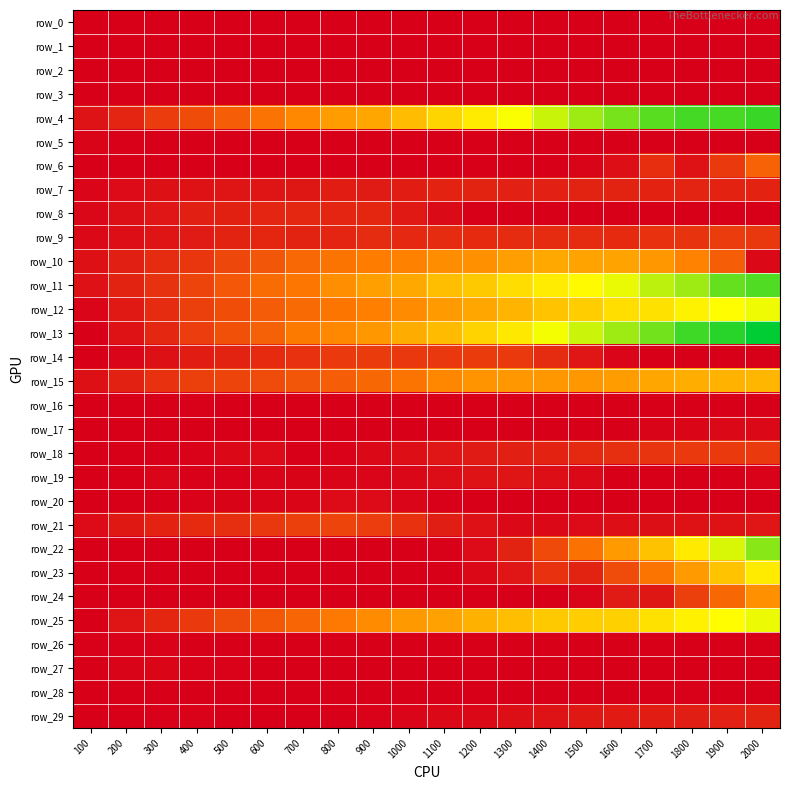

List the labels in order of row_19 value, smallest first.

1800, 1600, 1900, 1700, 100, 200, 500, 400, 2000, 700, 600, 800, 300, 900, 1000, 1500, 1100, 1400, 1200, 1300